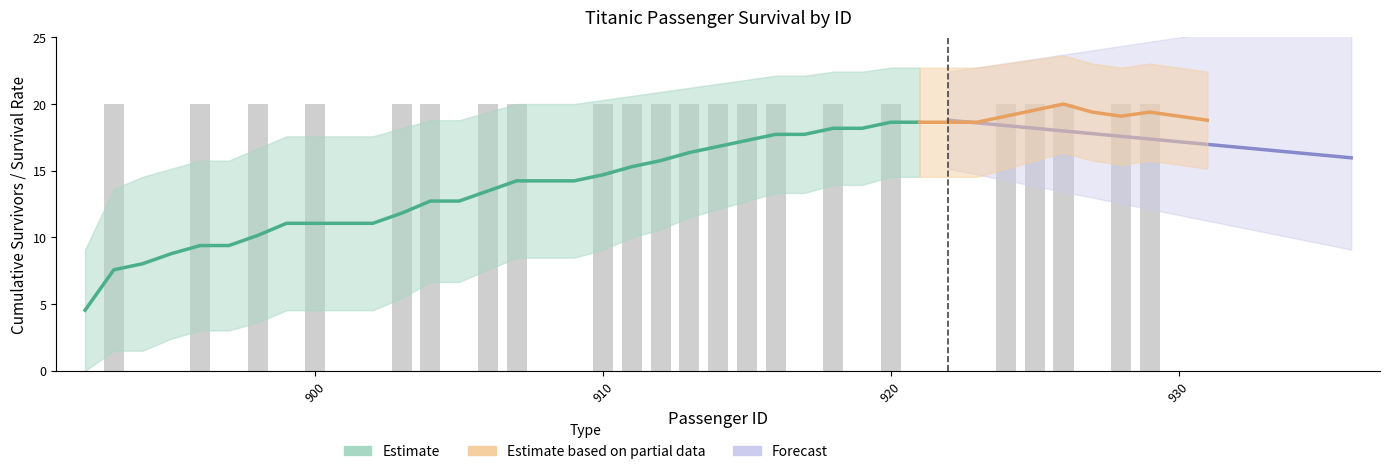

What is the value of the Cumulative Survivors bar at the 26th from the left?

13.0